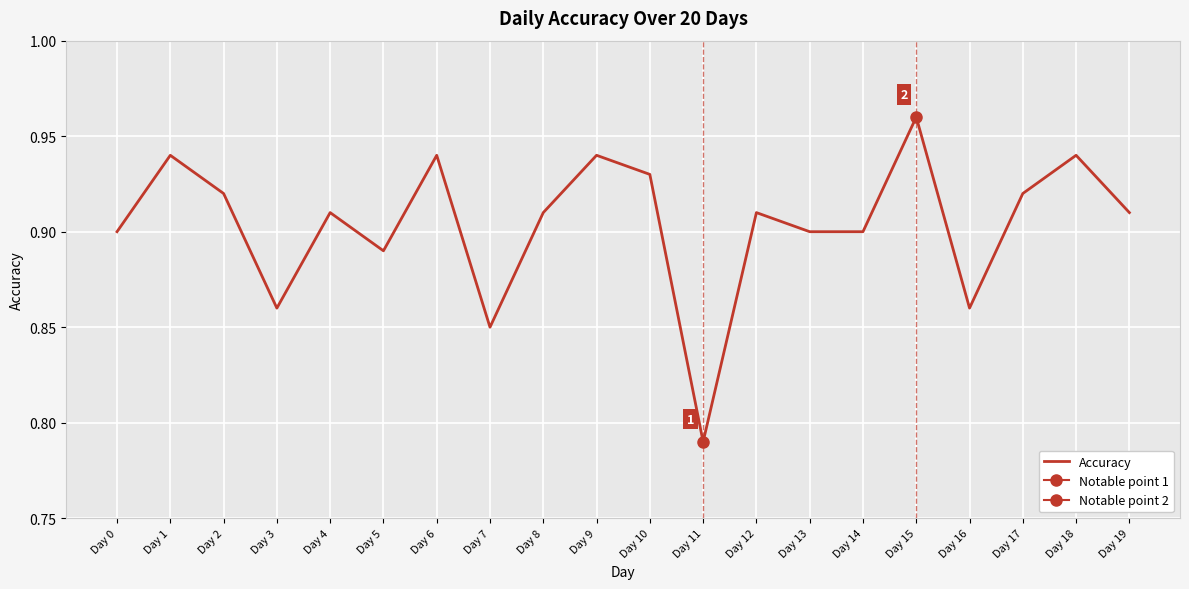

What is the value of the 14th point from the left?

0.9